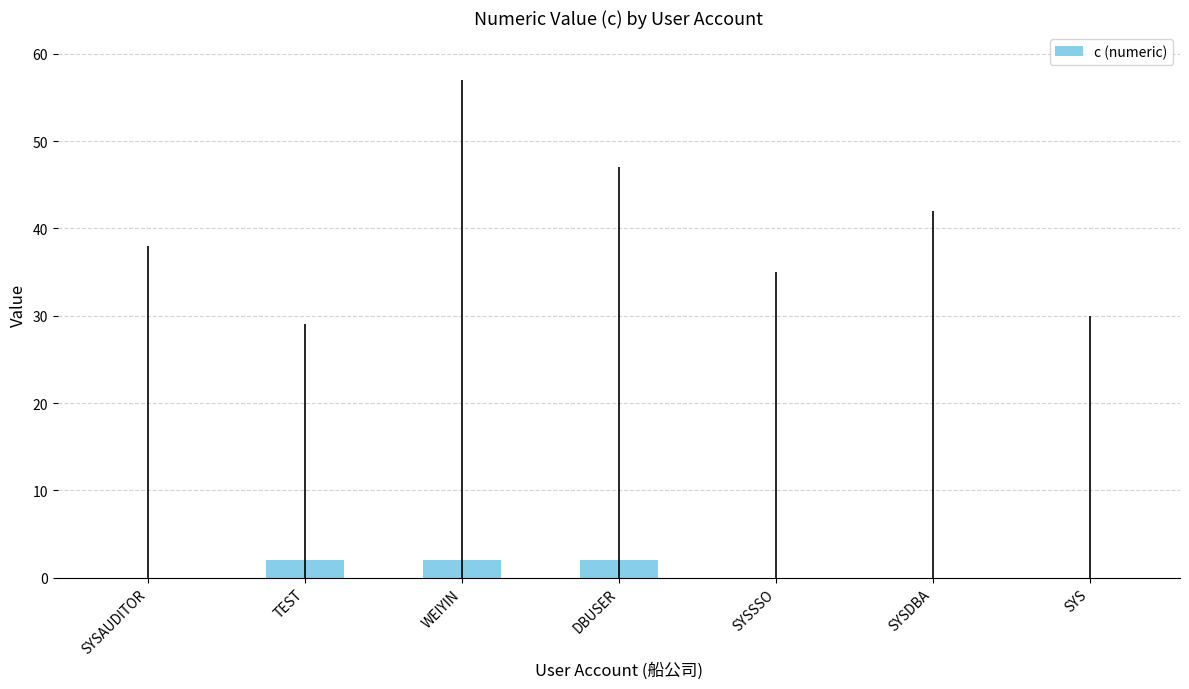

Between SYS and DBUSER, which is larger?

DBUSER